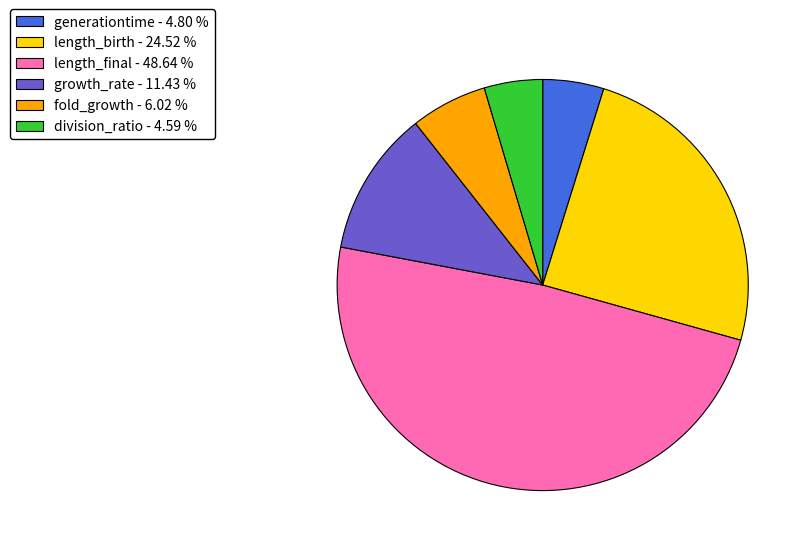

Count the number of slices in the pie.

6